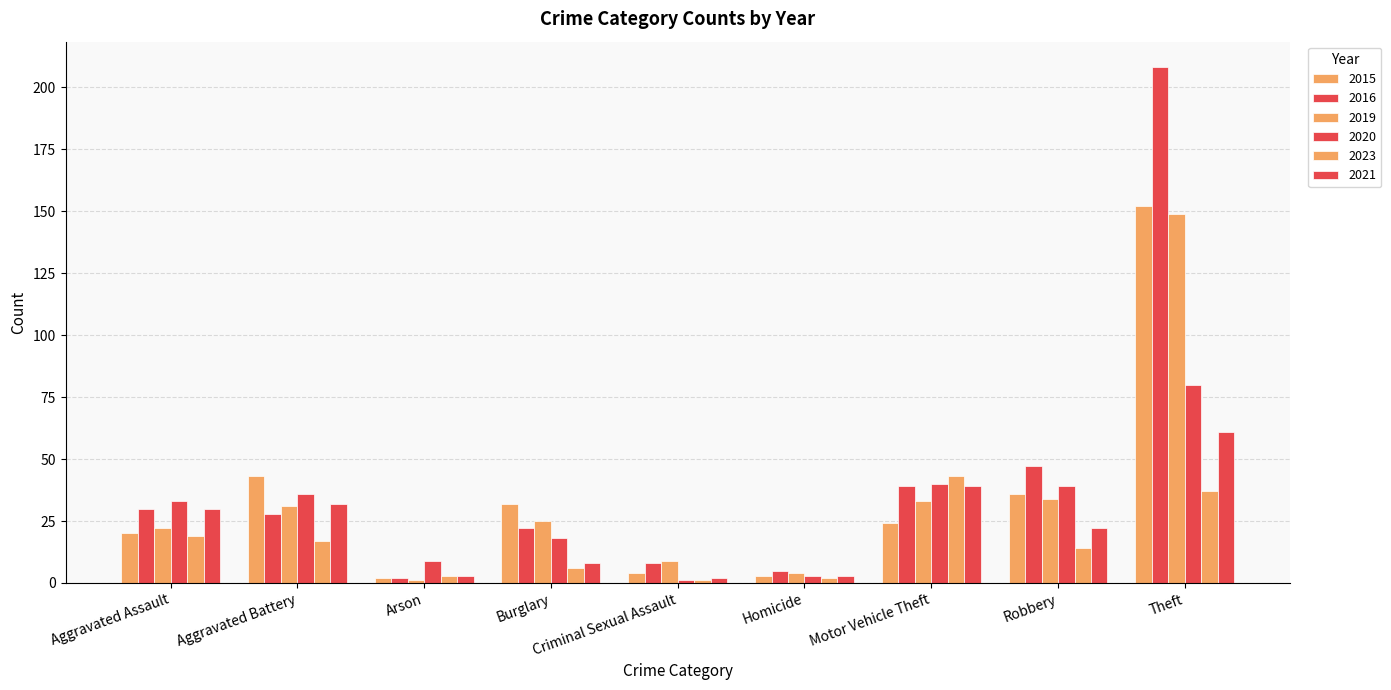

How many distinct data groups are displayed?

6